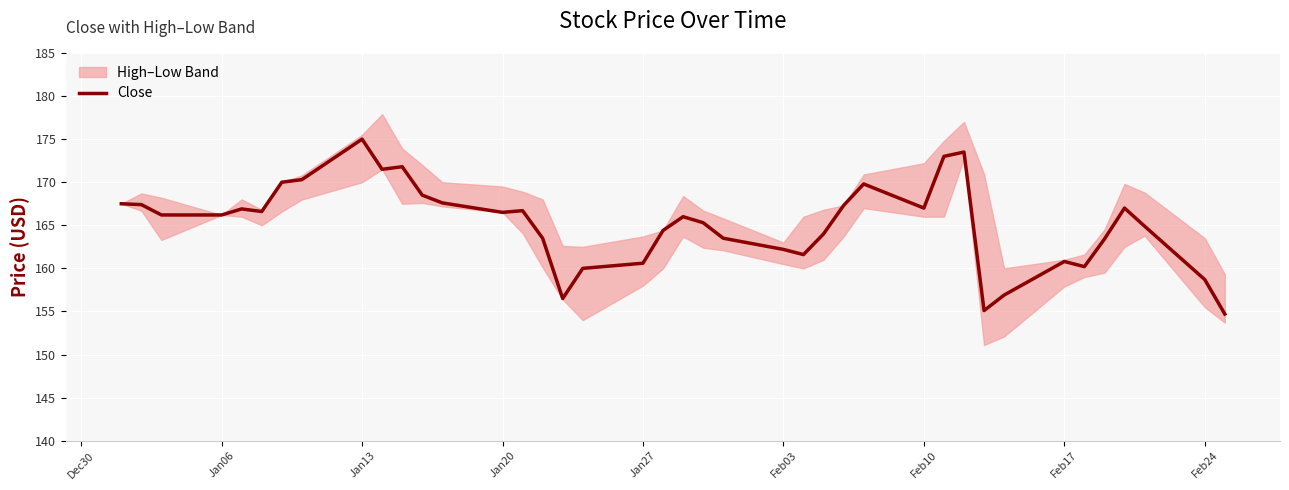

What is the maximum value for Close?

175.0